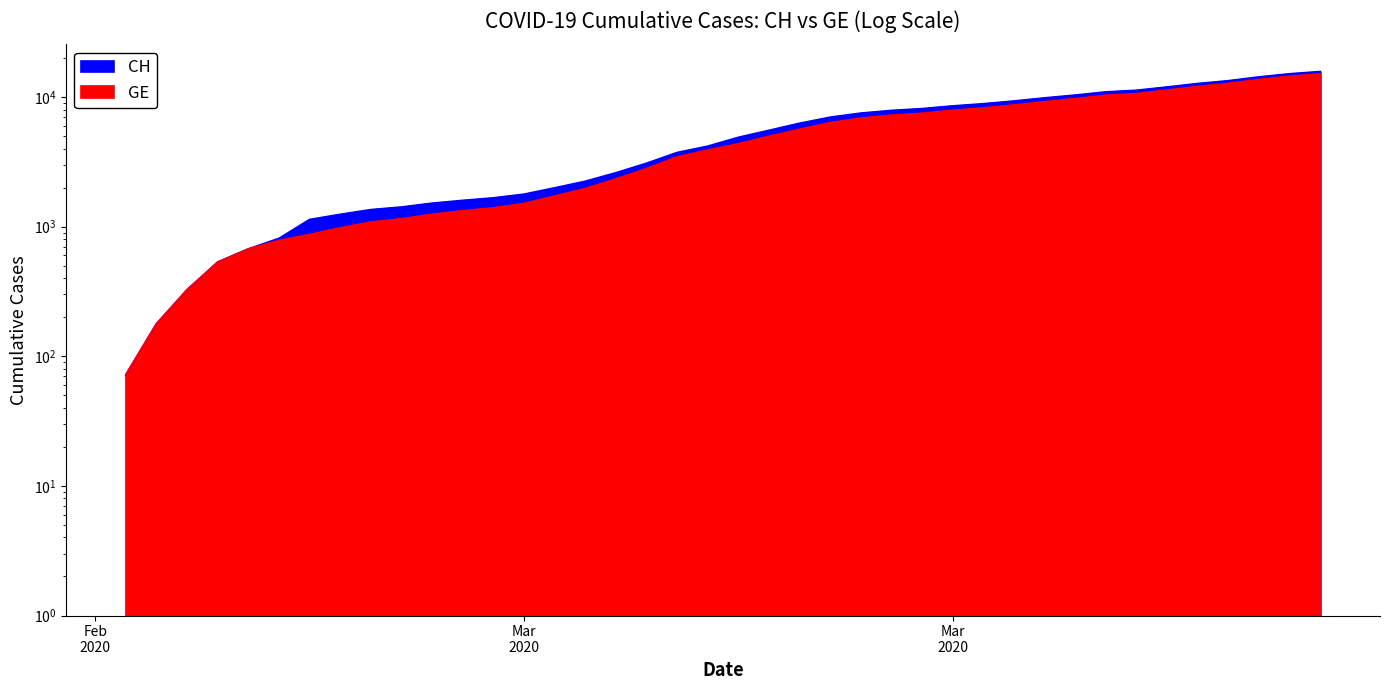

What is the difference between the maximum and minimum values in the CH series?

15647